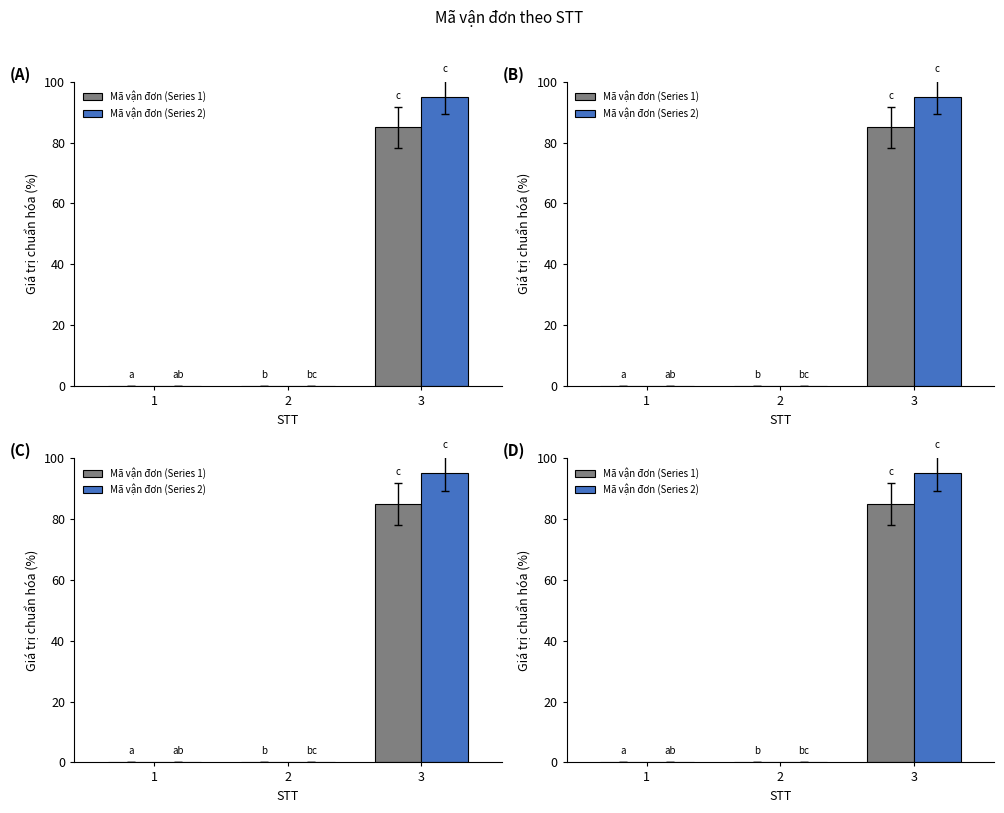

Reading left to right, list all the values displayed in this chart.

Mã vận đơn (Series 1): 0.0	0.0	85.0
Mã vận đơn (Series 2): 0.0	0.0	95.0